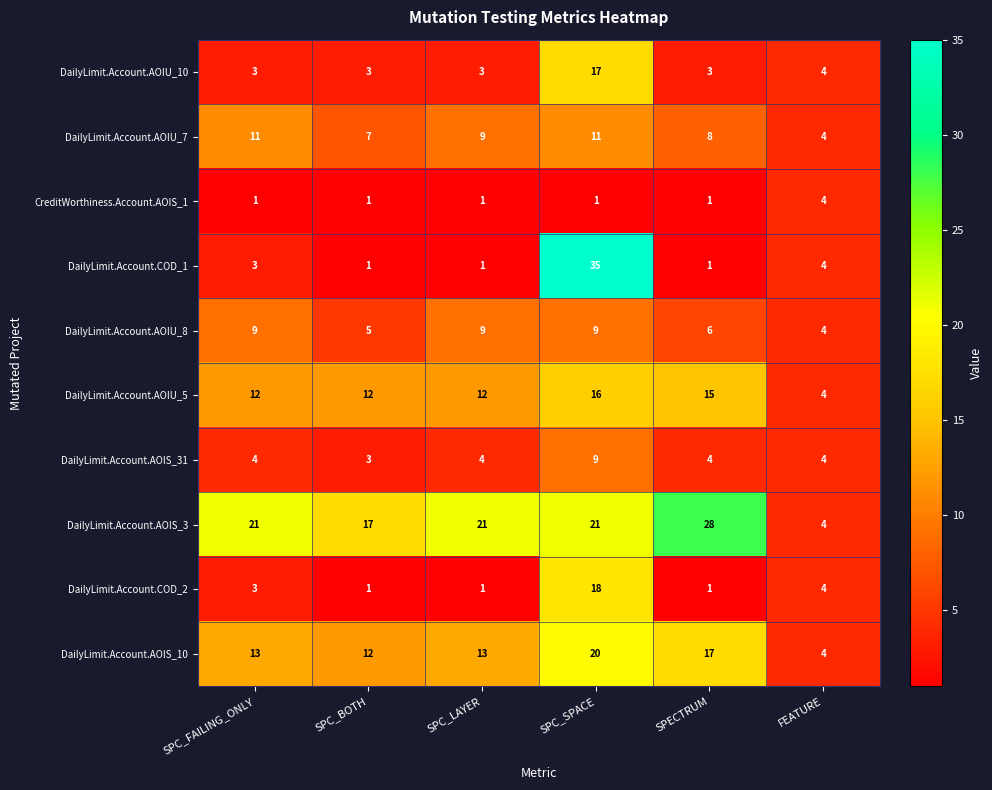

At which label is DailyLimit.Account.AOIU_10 closest to 10?

FEATURE